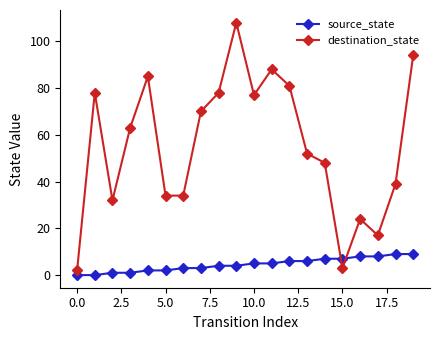

How many lines are shown in the chart?

2